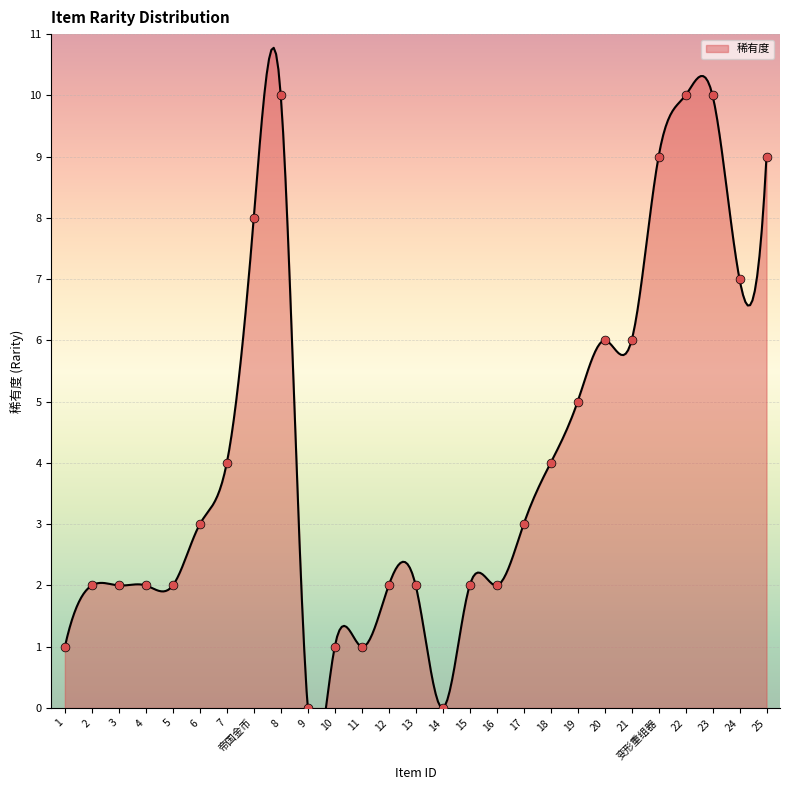

What is the change in value from 14 to 24?

+7